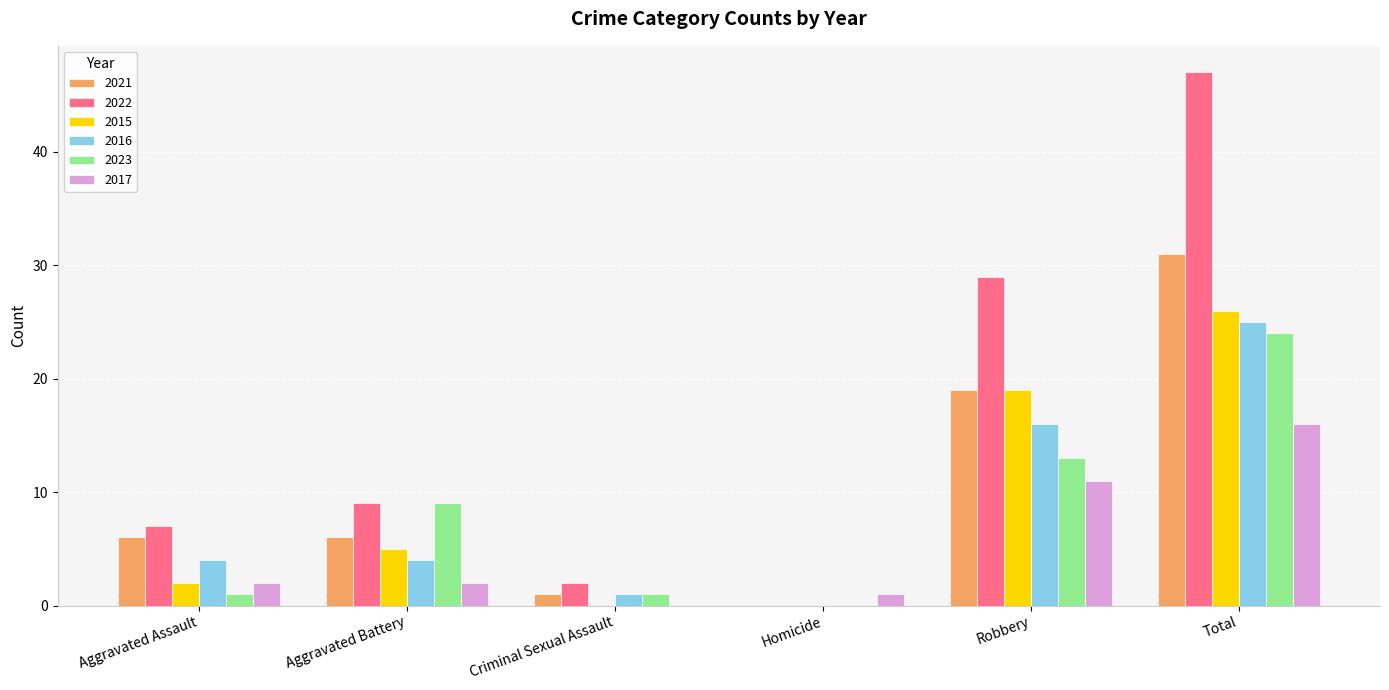

What are all the series names shown in the legend?

2021, 2022, 2015, 2016, 2023, 2017